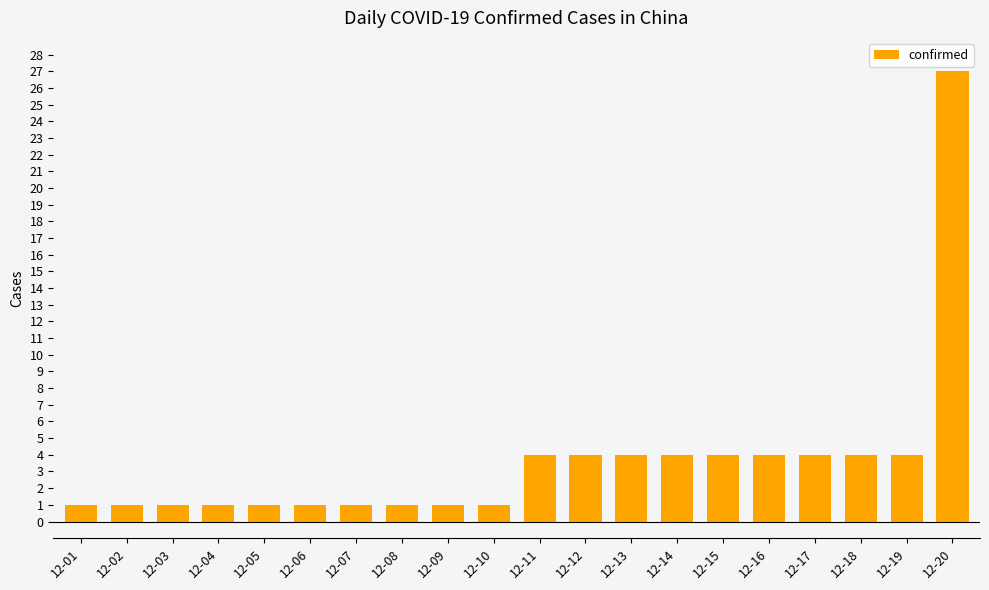

What is the maximum value shown in the chart?

27